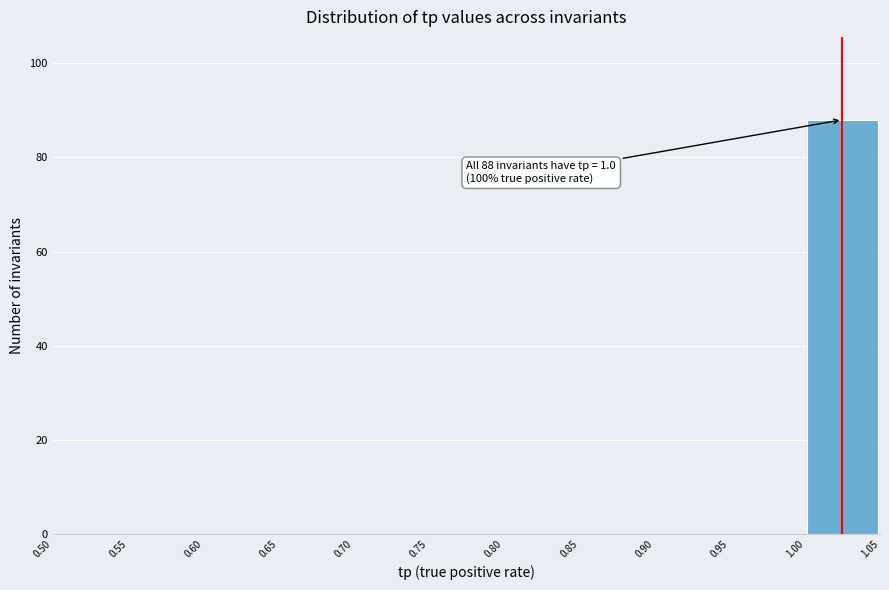

Over which range of the x-axis is the bar tallest?

1.00 to 1.05